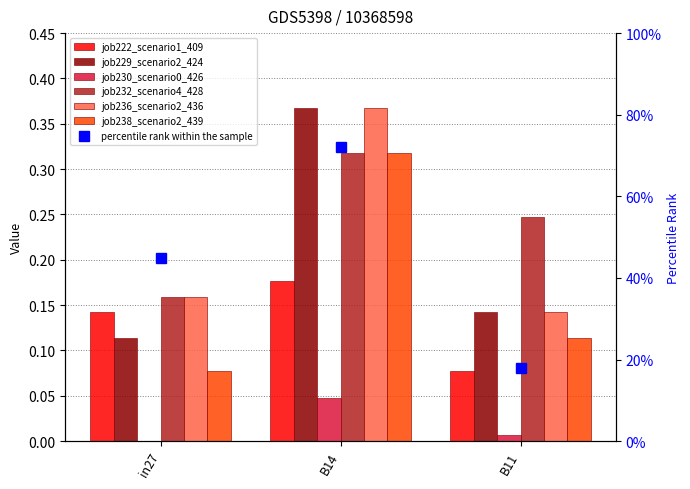

The value of job236_scenario2_436 at B14 is 0.1. True or false?

False